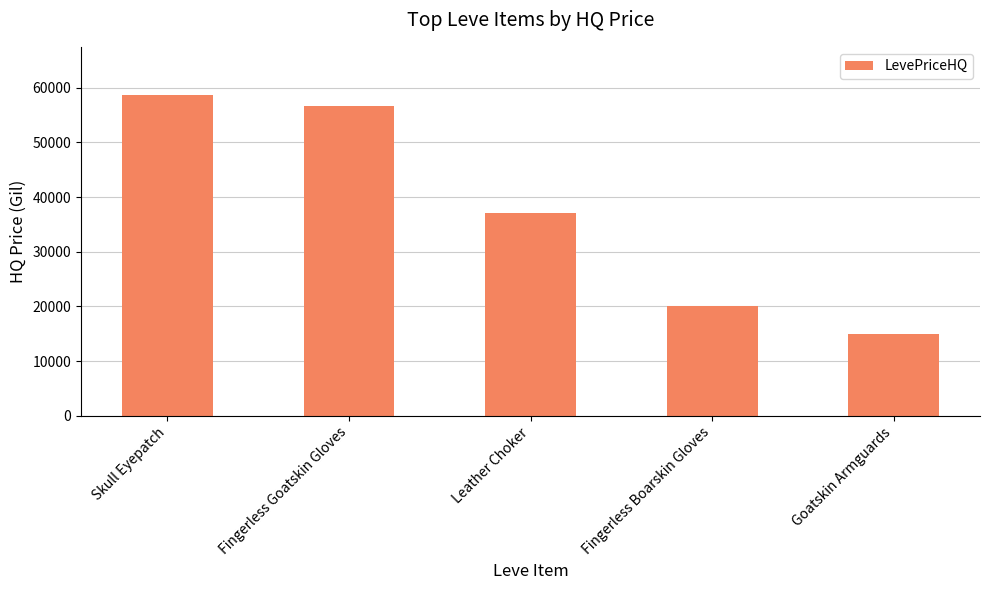

What is the average value?

37465.7